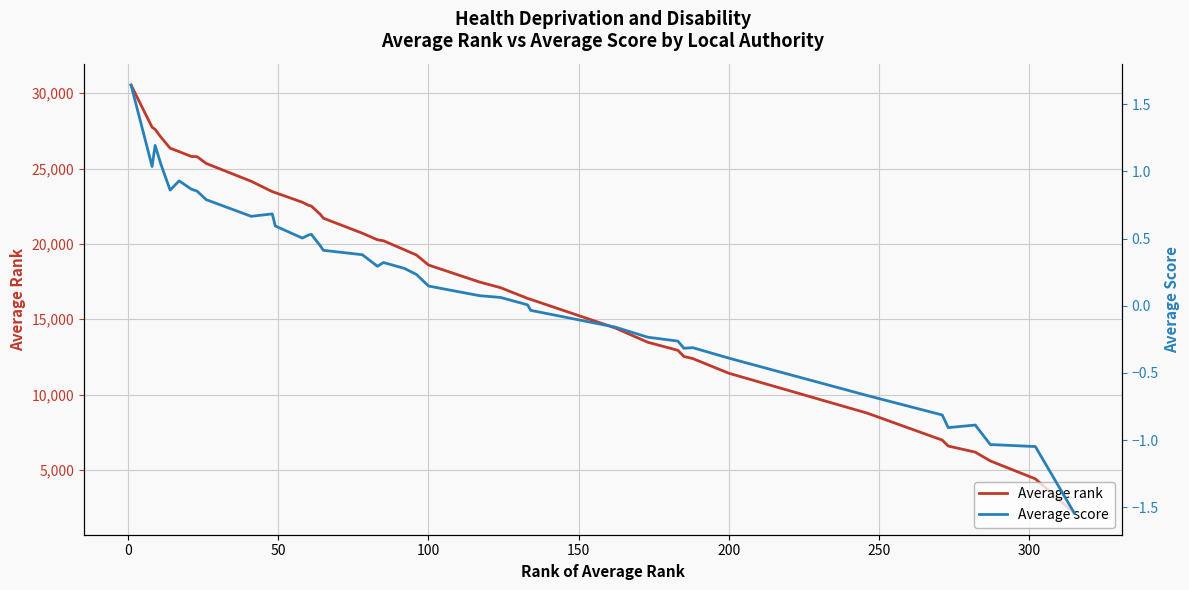

What is the lowest value of the Average rank series?

2117.4